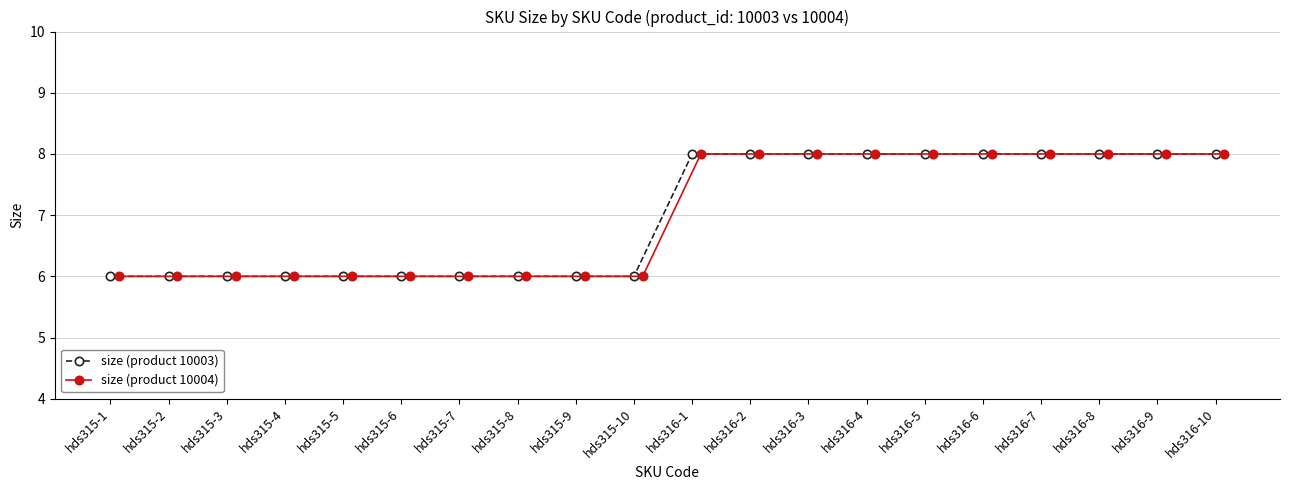

What is the value of the size (product 10003) point at the 17th from the left?

8